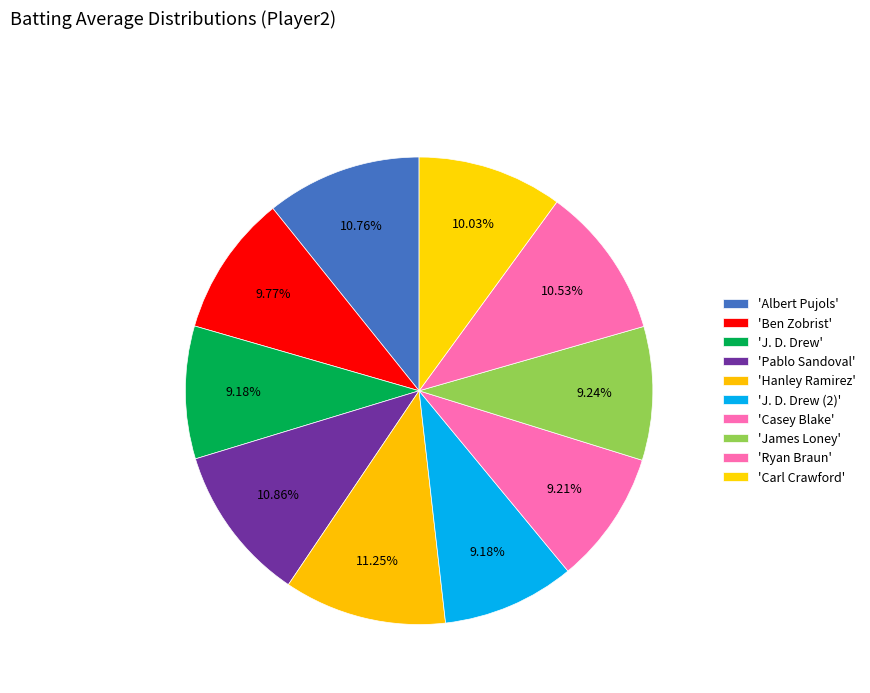

What is the smallest slice in the pie chart?

J. D. Drew